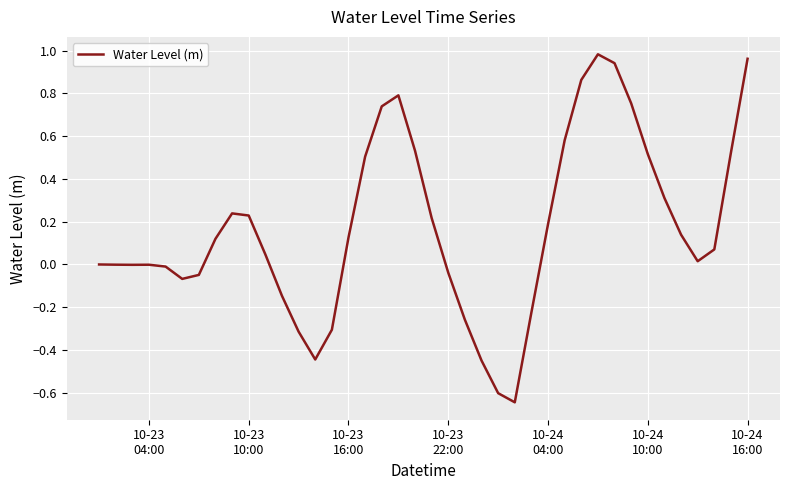

What is the difference between the maximum and minimum values?

1.6